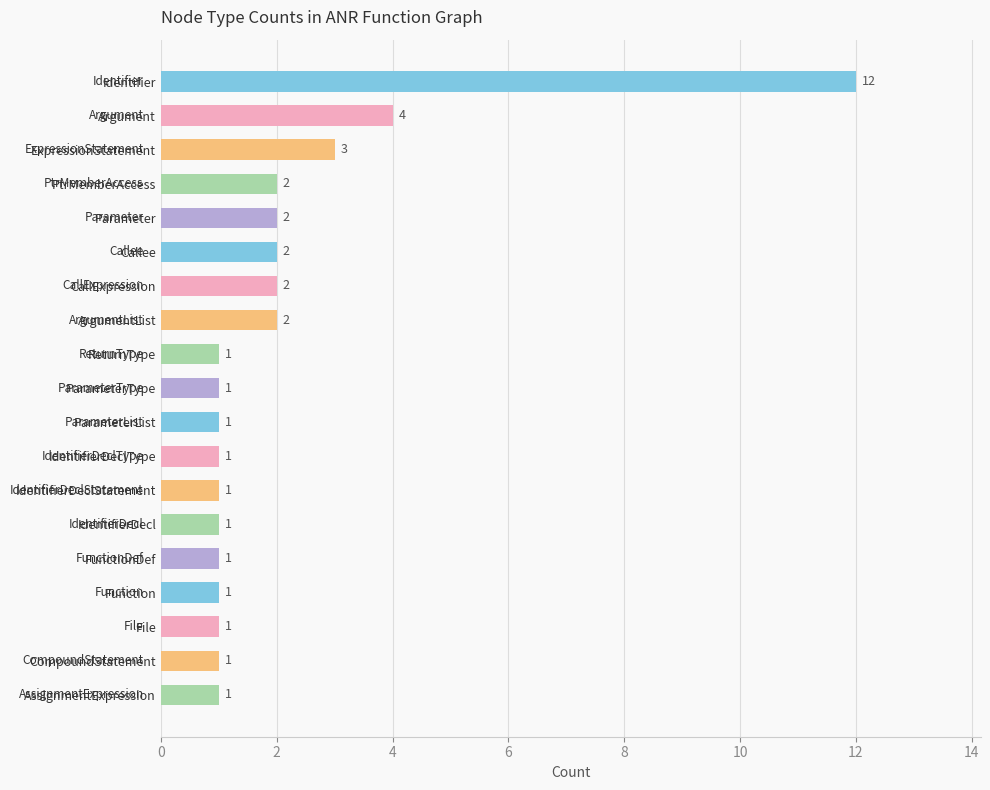

Reading top to bottom, transcribe all the data shown in this chart.

12	4	3	2	2	2	2	2	1	1	1	1	1	1	1	1	1	1	1